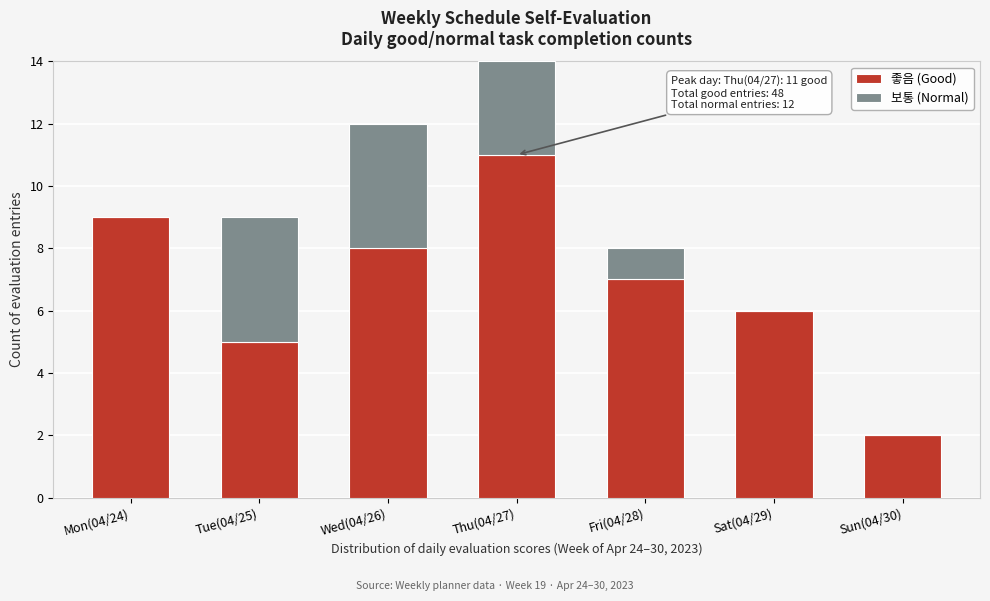

Reading right to left, list the values for the 좋음 (Good) series.

Sun(04/30)=2	Sat(04/29)=6	Fri(04/28)=7	Thu(04/27)=11	Wed(04/26)=8	Tue(04/25)=5	Mon(04/24)=9